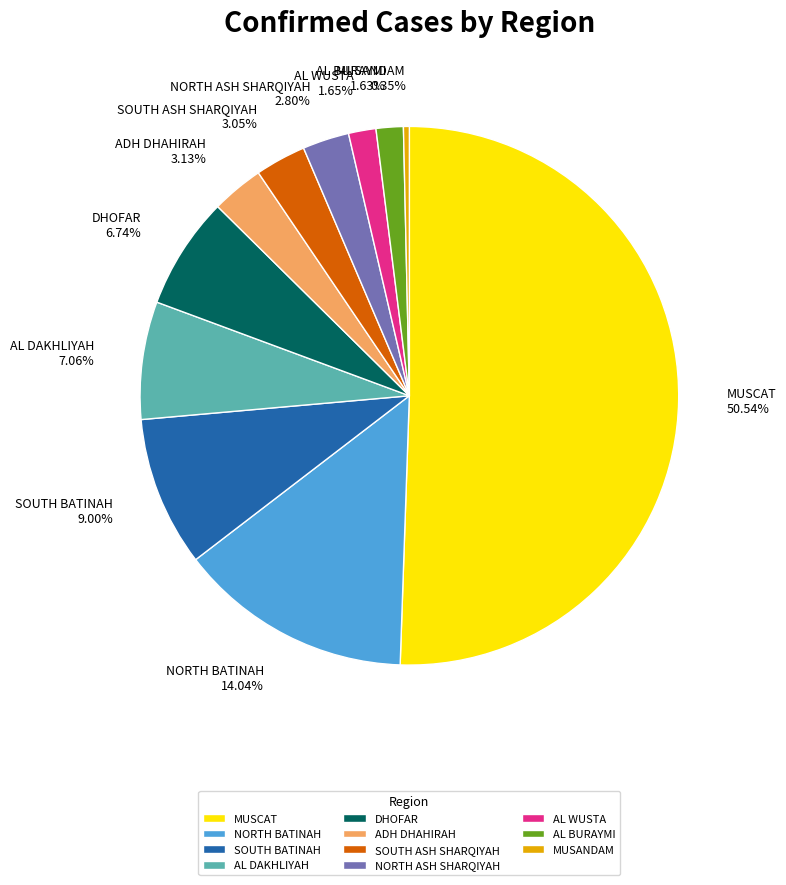

Count the number of slices in the pie.

11